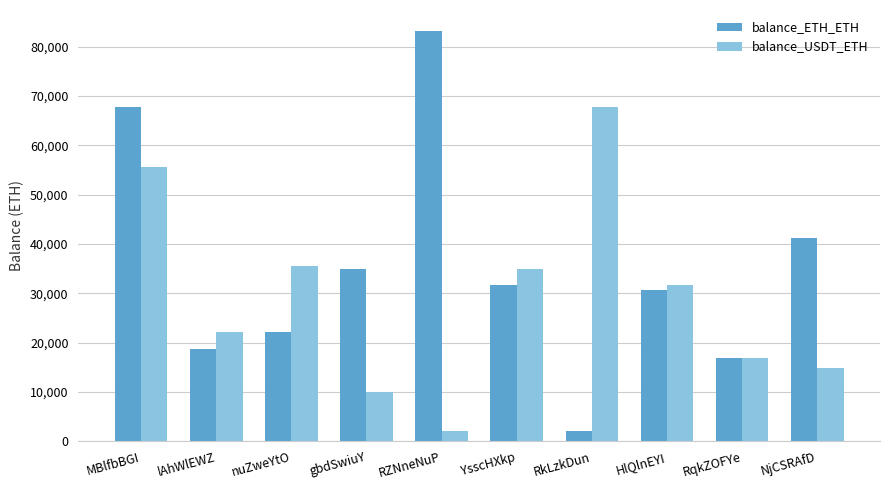

What is the total value across all series at MBlfbBGI?

123506